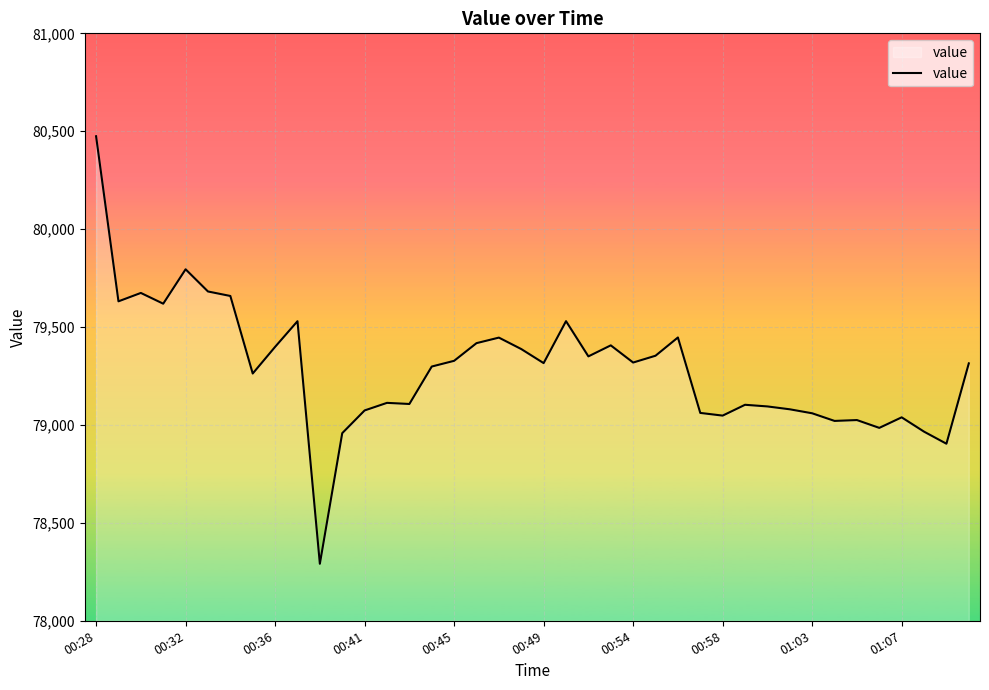

What is the minimum value shown in the chart?

78291.1